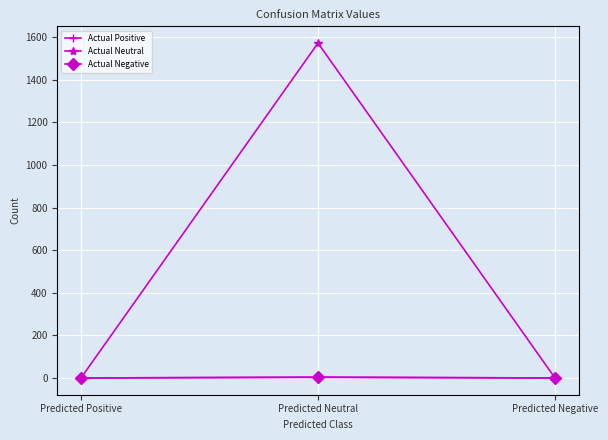

What position from the left is Predicted Positive?

1